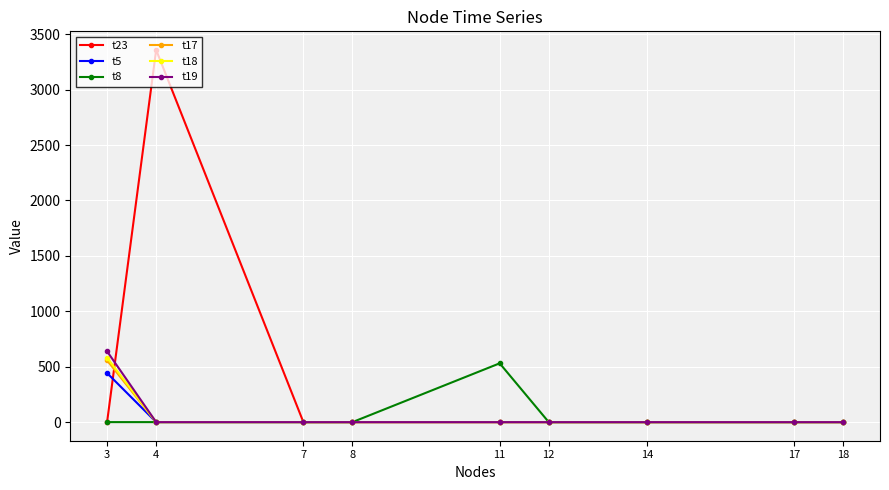

What is the sum of all t19 values?

638.8